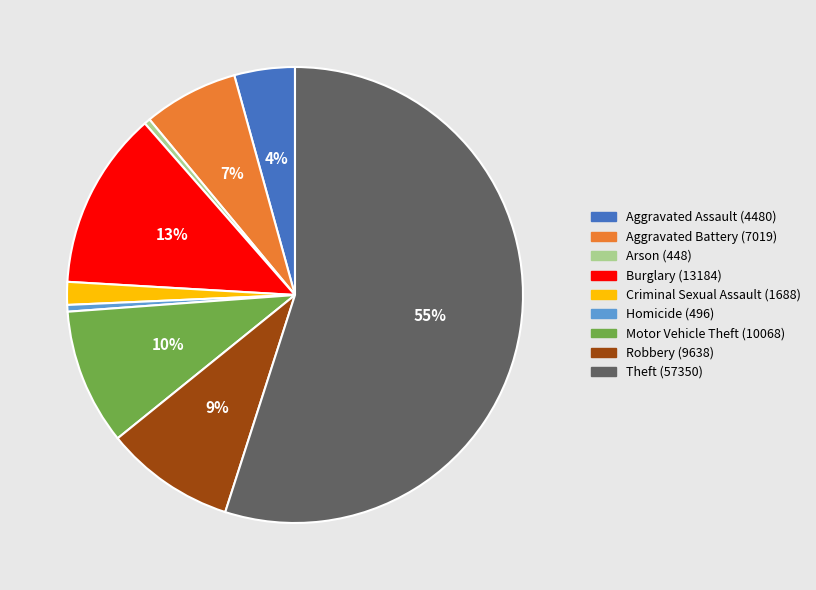

Count the number of slices in the pie.

9